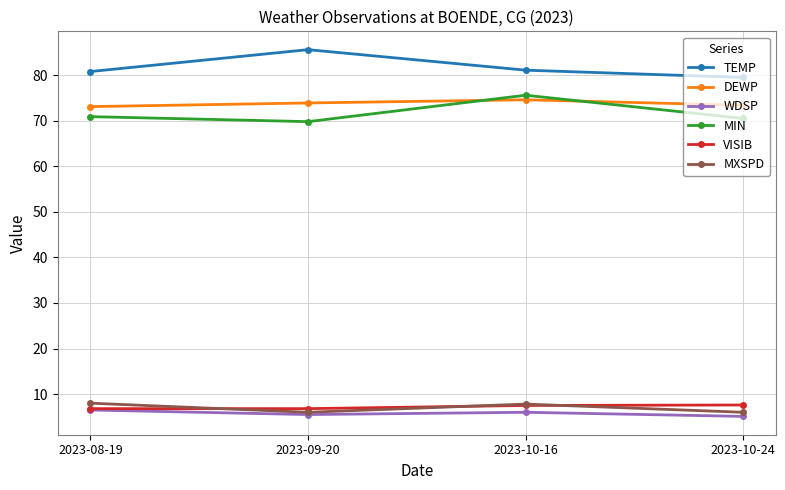

Is the value of MIN at 2023-10-16 greater than the value of TEMP at 2023-10-24?

No